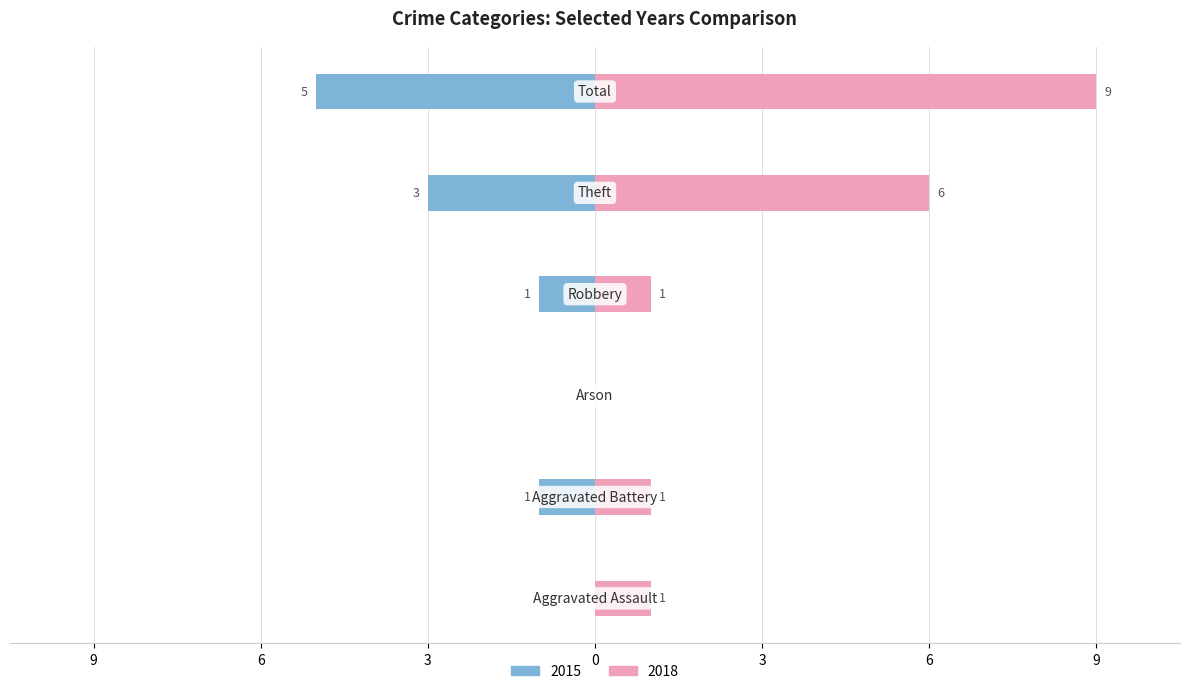

What is the label of the 6th bar from the right?

Aggravated Assault